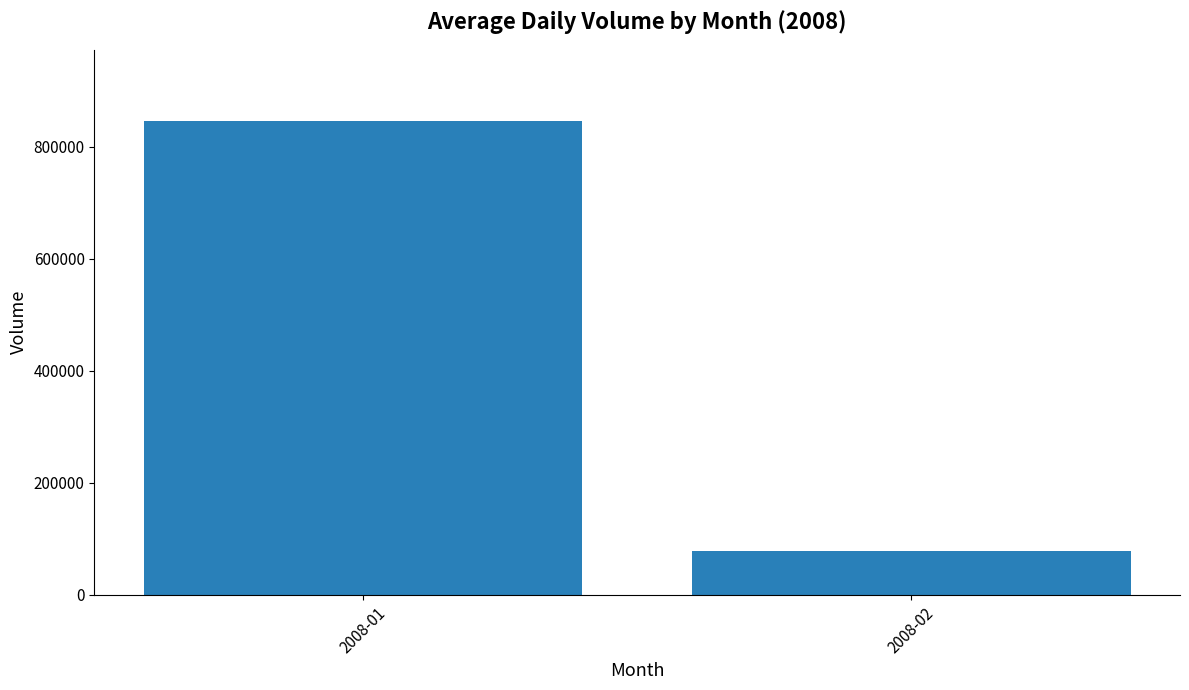

At which category does the chart reach its minimum across all series?

2008-02